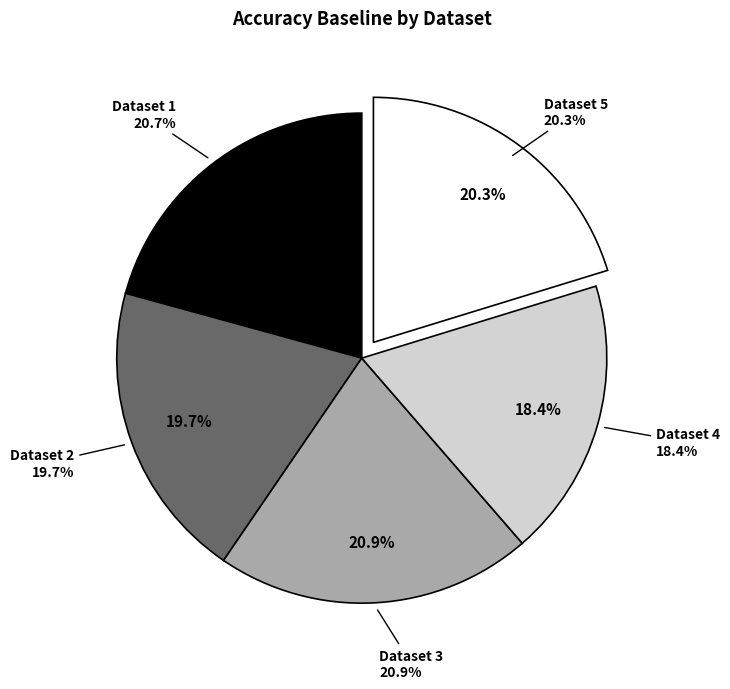

True or false: 2 accounts for 20% of the total.

True